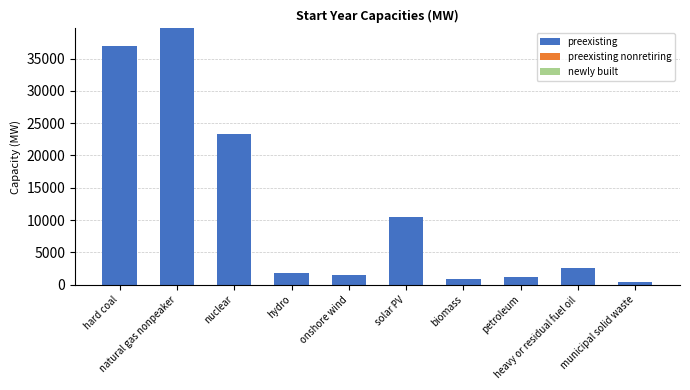

Does the chart contain any negative values?

No